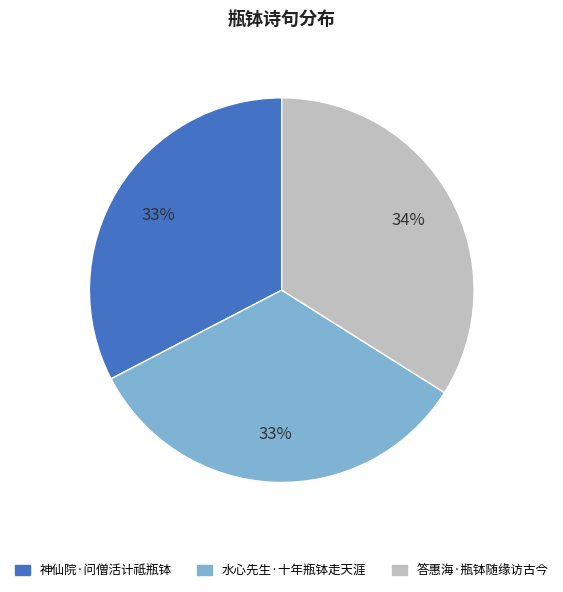

What is the ratio of the value at 神仙院·问僧活计祗瓶钵 to the value at 答惠海·瓶钵随缘访古今?

1.0